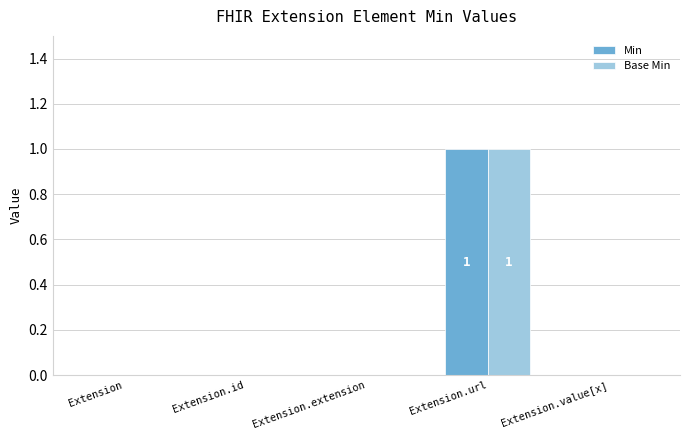

How many Base Min values are between 0 and 1?

5